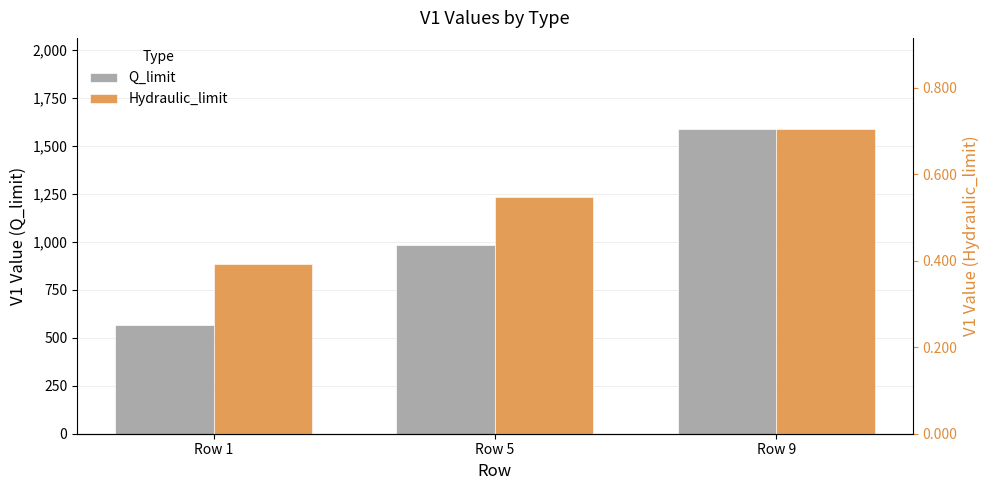

Is it true that Hydraulic_limit equals 0.4 at Row 1?

True